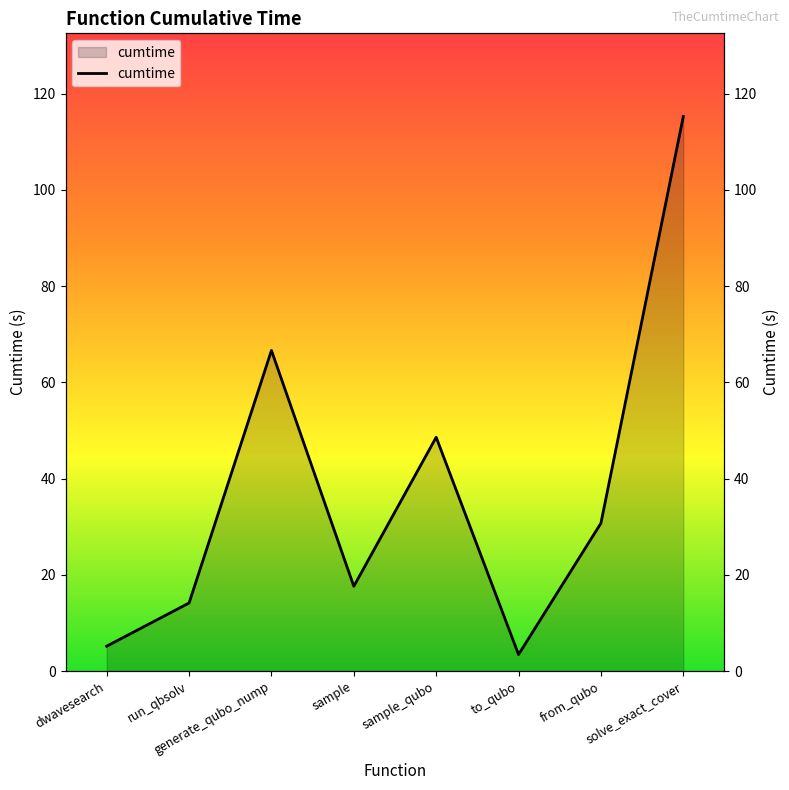

What is the greatest value displayed?

115.2